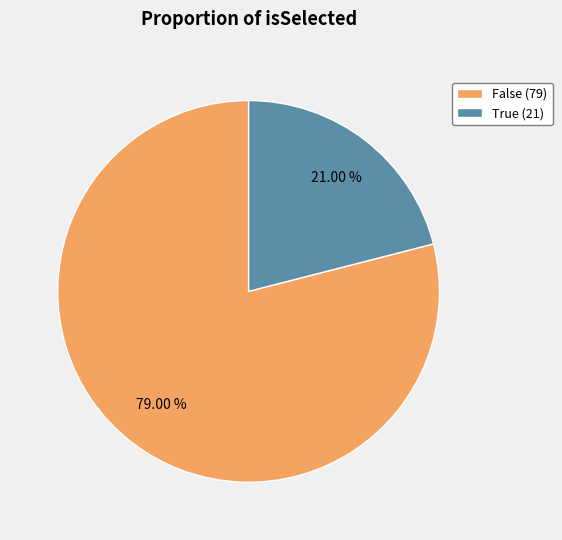

Which category has the smallest portion of the pie?

True